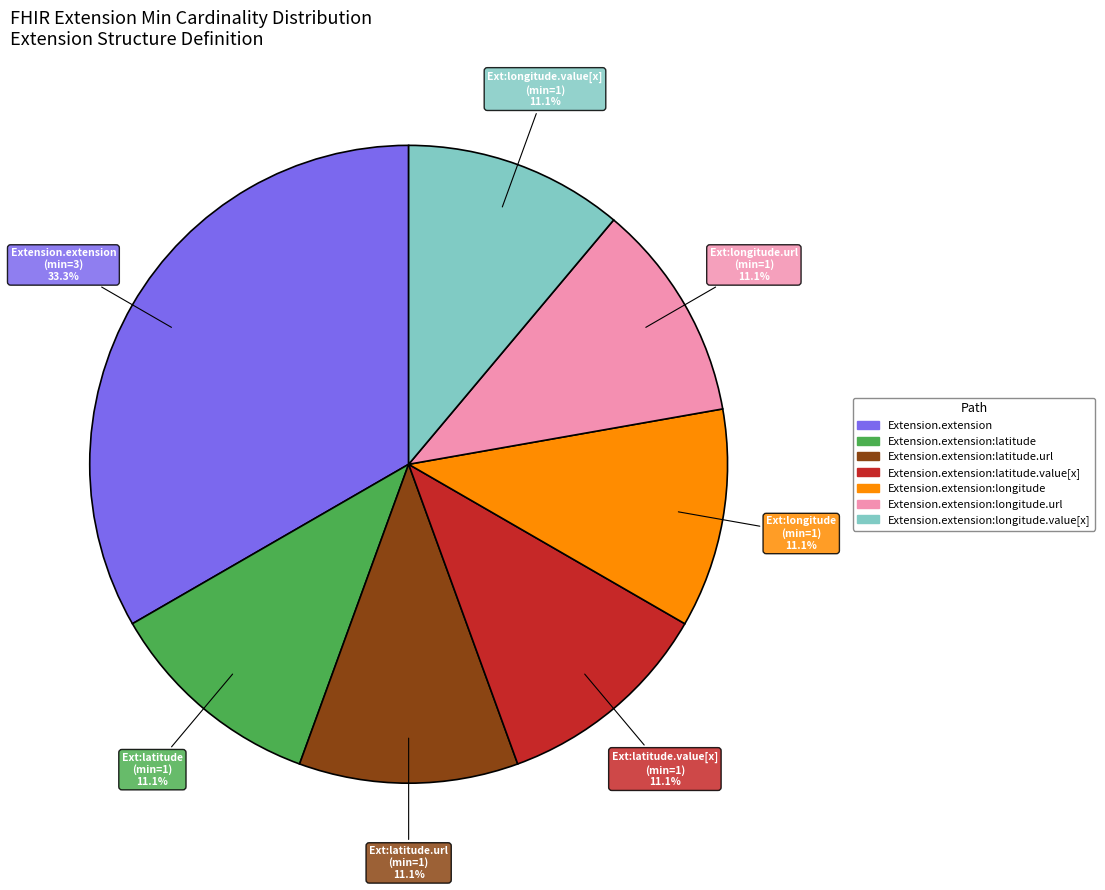

Is there any slice that represents more than half of the pie?

No